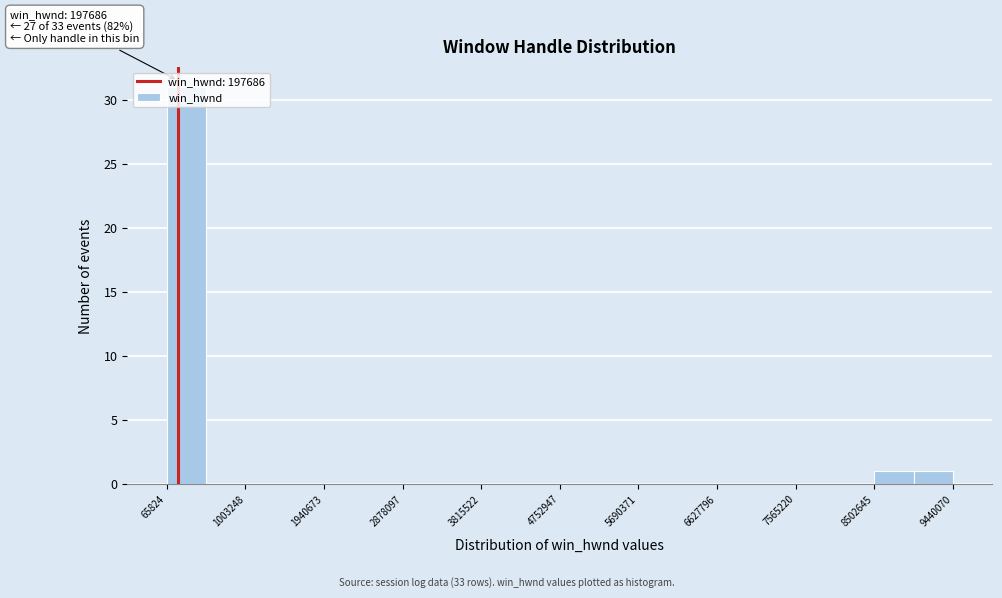

Which range on the x-axis has the tallest bar?

100000 to 500000